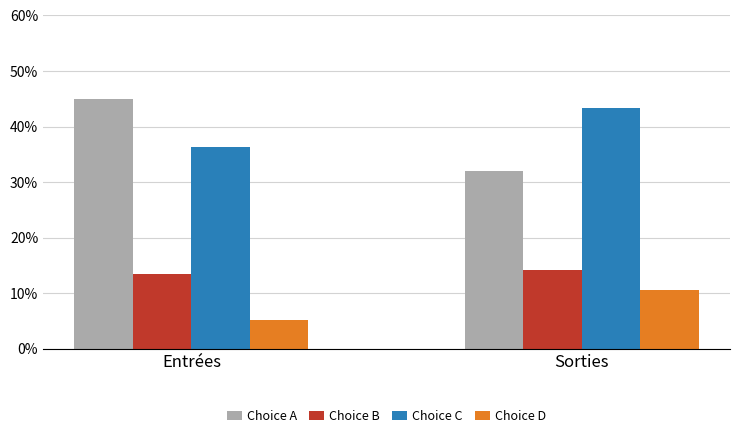

Where is Choice D nearest to the value 0?

Entrées